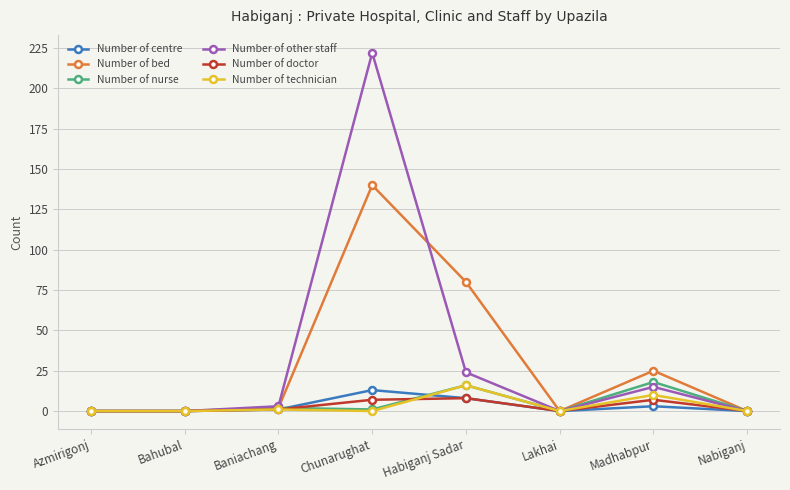

Reading right to left, extract all data points from this chart.

Number of centre: 0	3	0	8	13	1	0	0
Number of bed: 0	25	0	80	140	2	0	0
Number of nurse: 0	18	0	16	1	2	0	0
Number of other staff: 0	15	0	24	222	3	0	0
Number of doctor: 0	7	0	8	7	1	0	0
Number of technician: 0	10	0	16	0	1	0	0